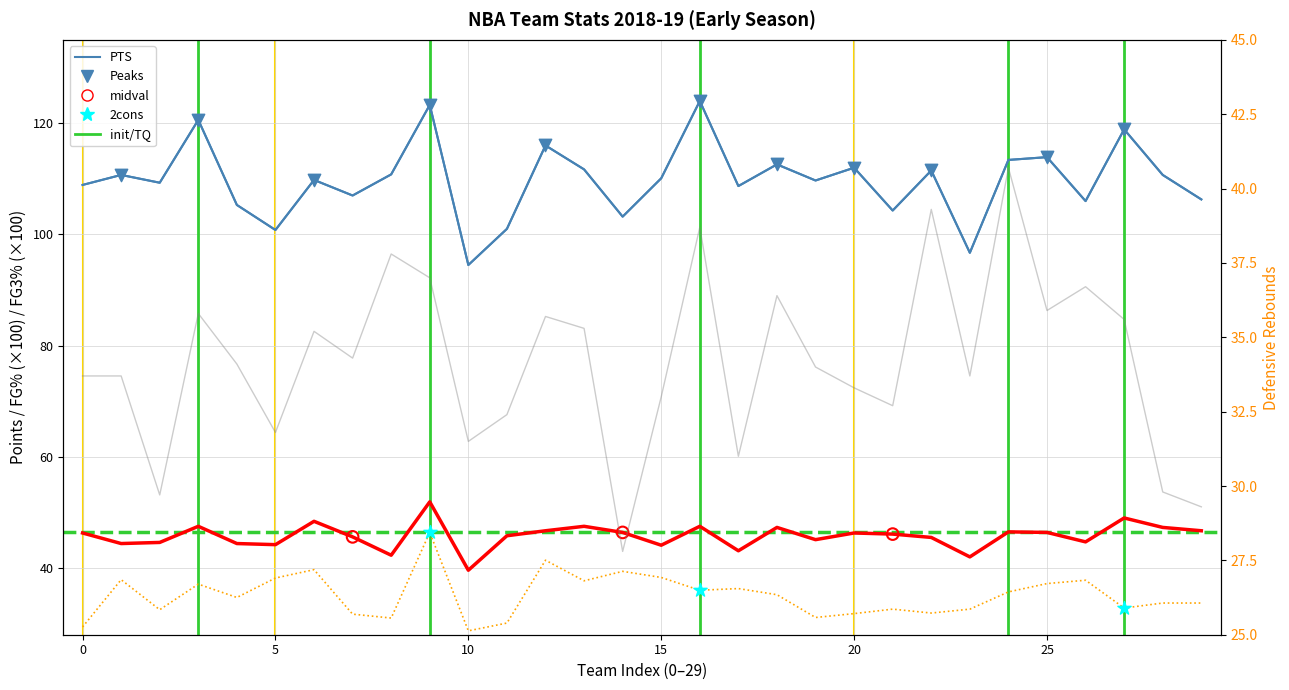

Which series reaches the maximum Y coordinate?

PTS